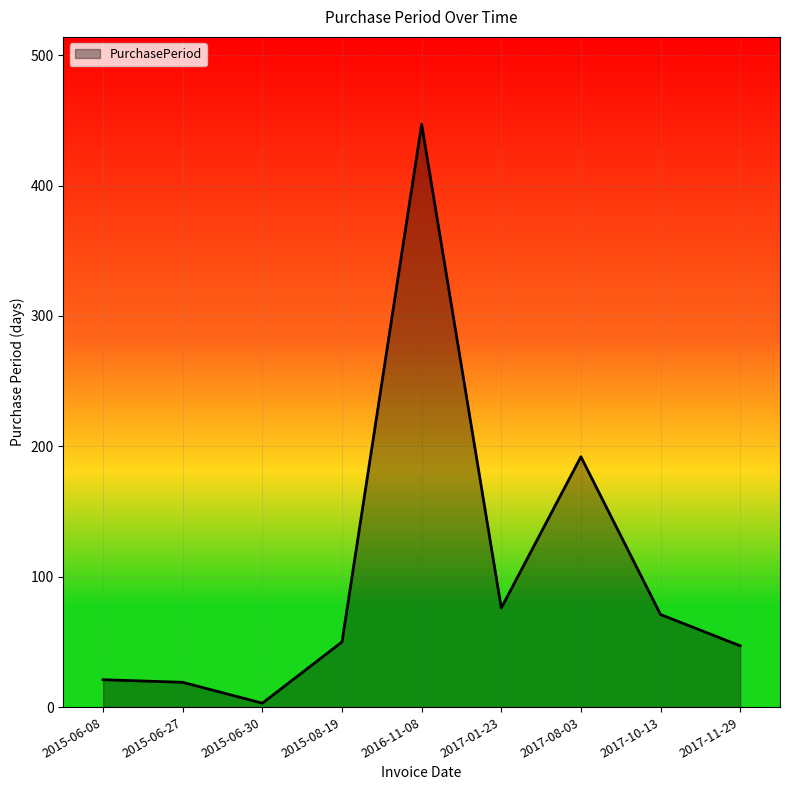

The chart shows a value of 47 at 2017-11-29. True or false?

True